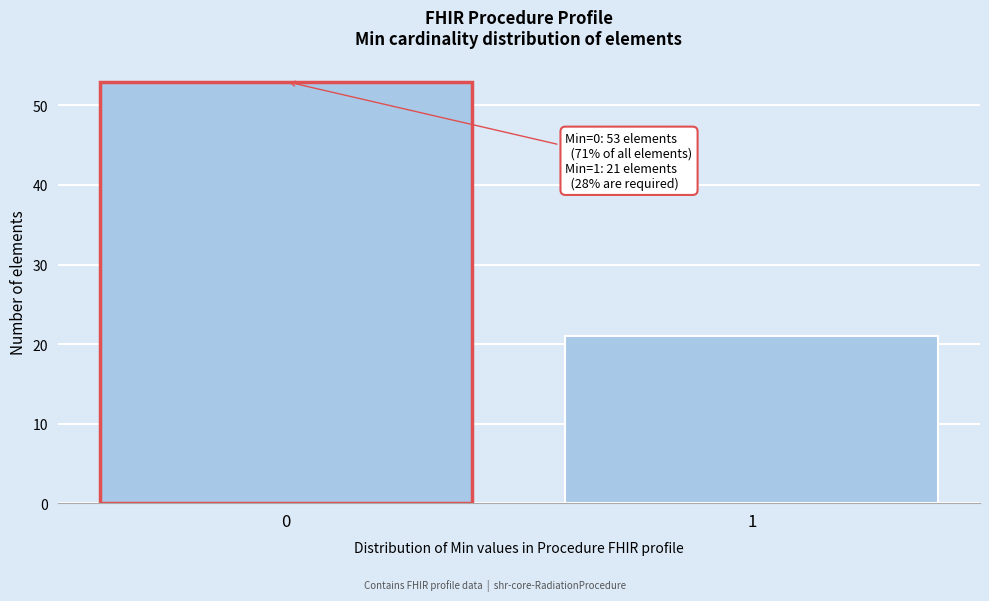

Reading right to left, what are all the values shown in this chart?

1=21	0=53